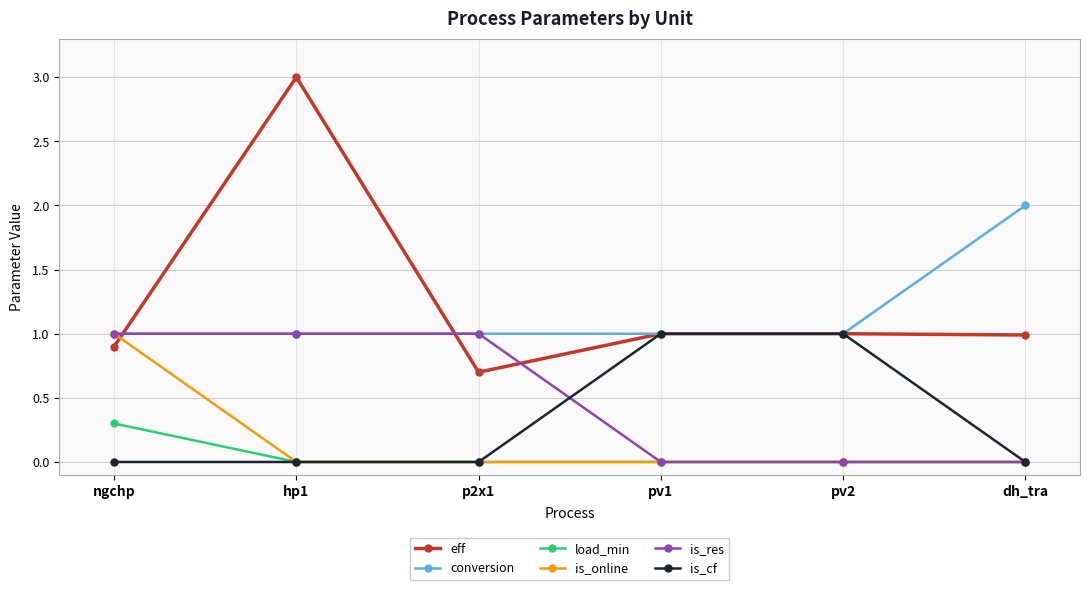

What is the value of the eff point at the 3rd from the left?

0.7